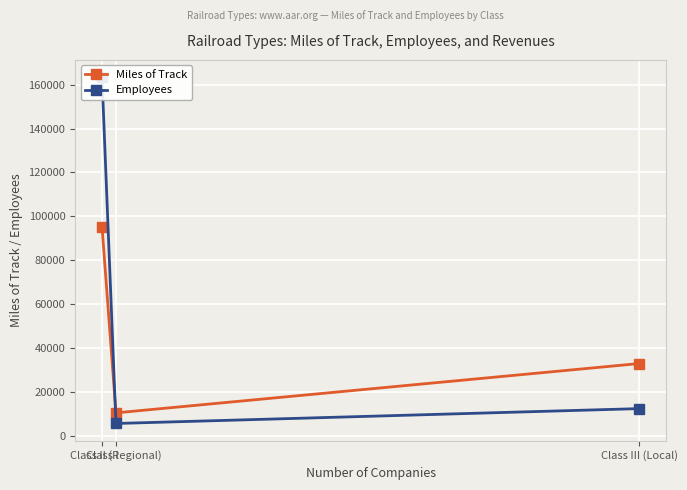

Does the chart display data point markers on the line(s)?

Yes